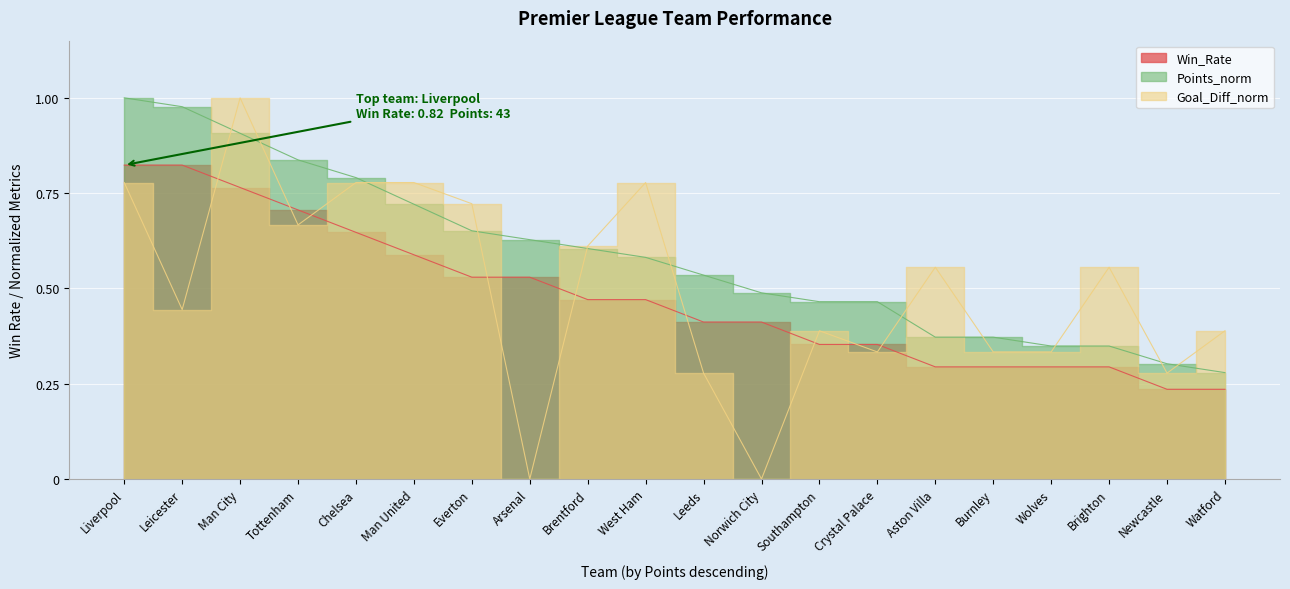

What are all the series names shown in the legend?

Win_Rate, Goal_Diff_norm, Points_norm